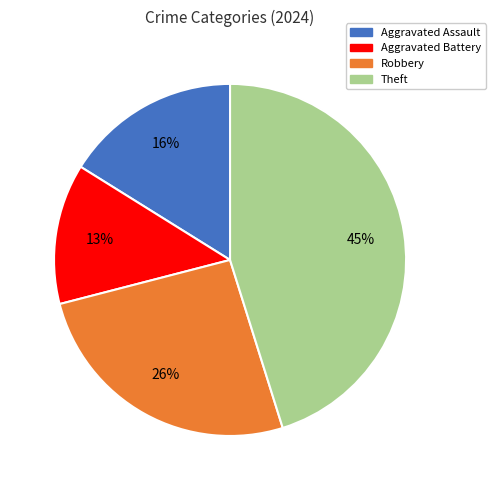

Rank the categories by value from highest to lowest.

Theft, Robbery, Aggravated Assault, Aggravated Battery